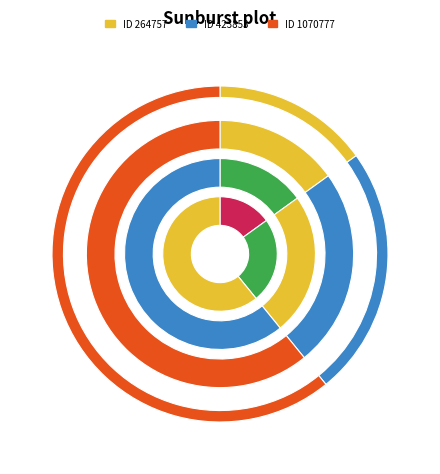

To the nearest percent, what portion does 423853 represent?

24%